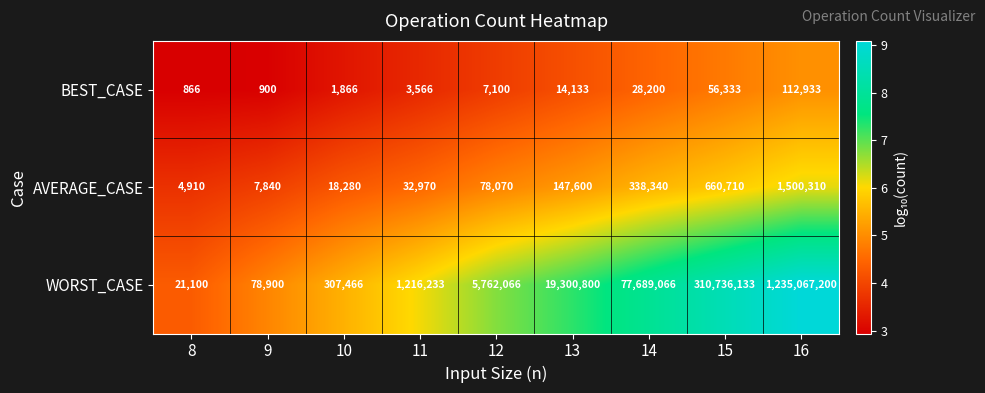

What is the total value across all series at 10?

327612